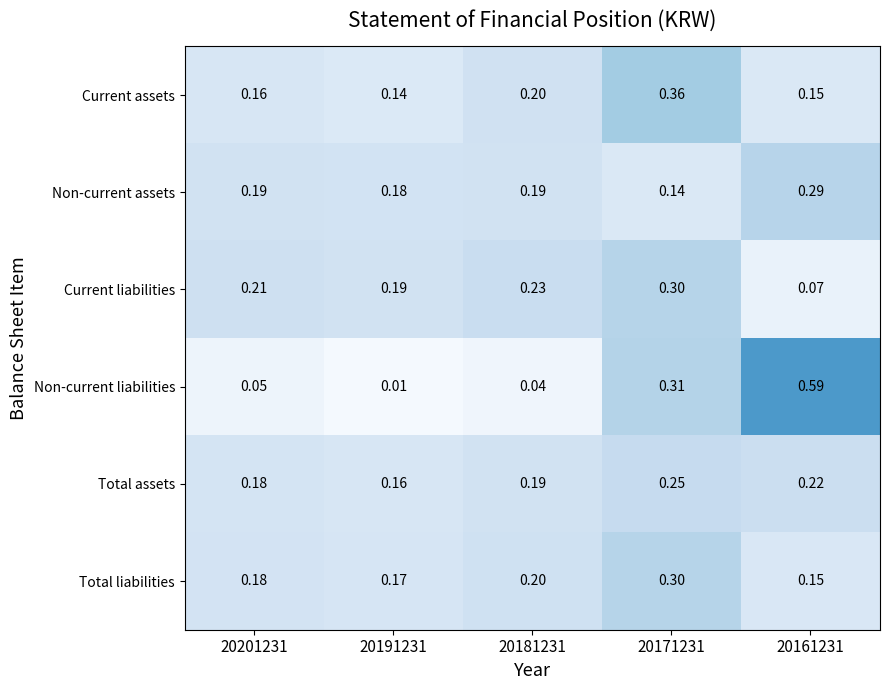

Between 20201231 and 20191231, which series saw the biggest shift?

Non-current liabilities